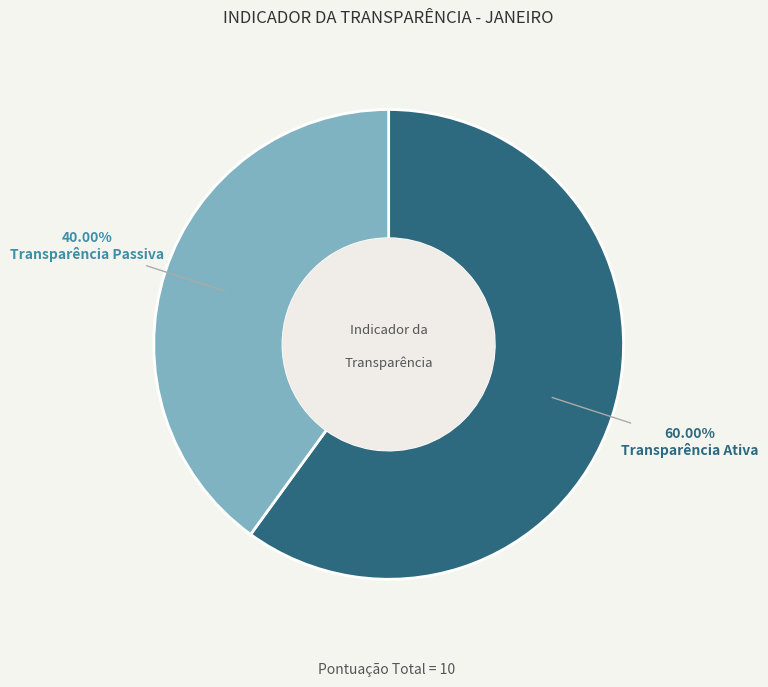

To the nearest percent, what percentage of the pie is Transparência Ativa?

60%